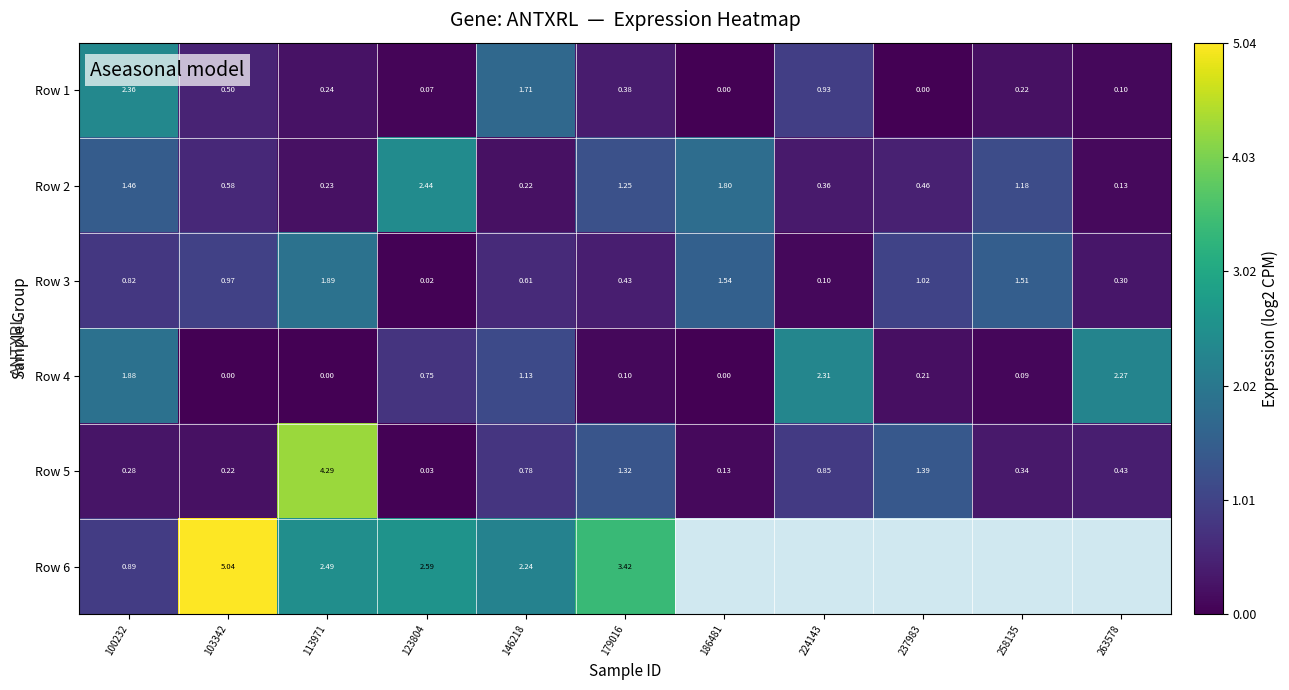

Is the value of Row 1 at 263578 greater than the value of Row 4 at 237983?

No